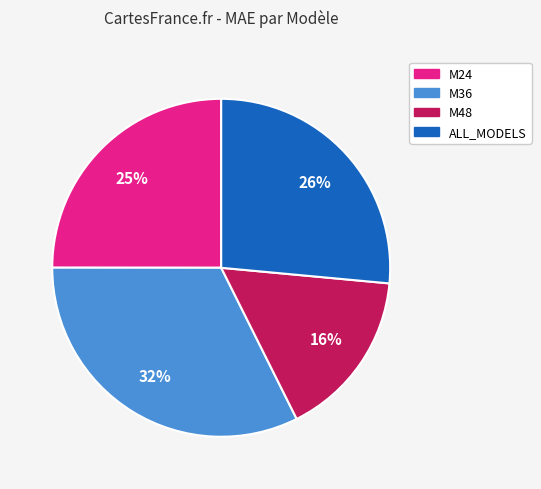

To the nearest percent, what percentage of the pie is ALL_MODELS?

26%